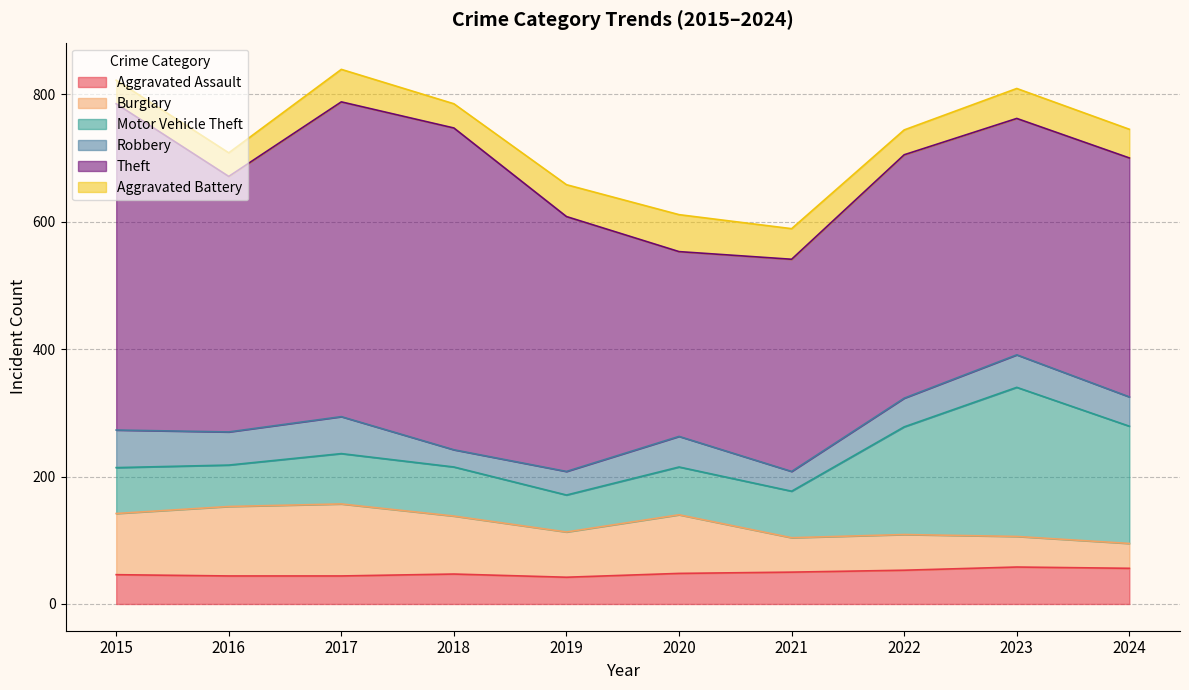

How many distinct data groups are displayed?

6